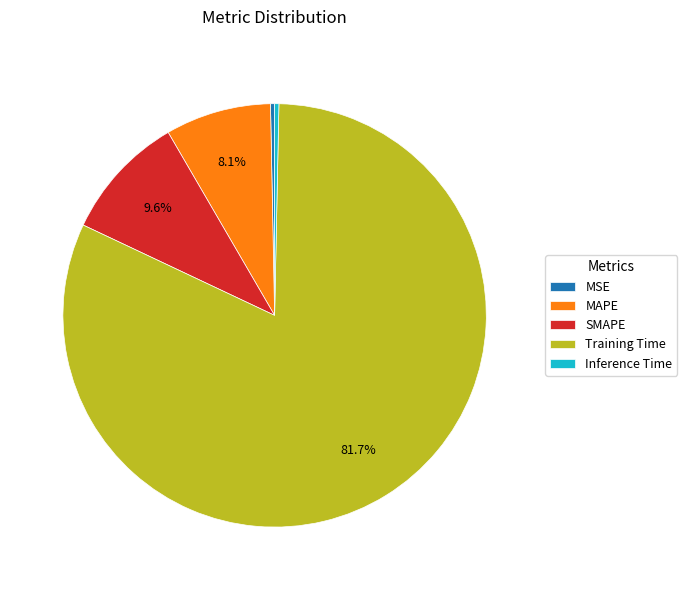

Which category has the biggest portion of the pie?

Training Time